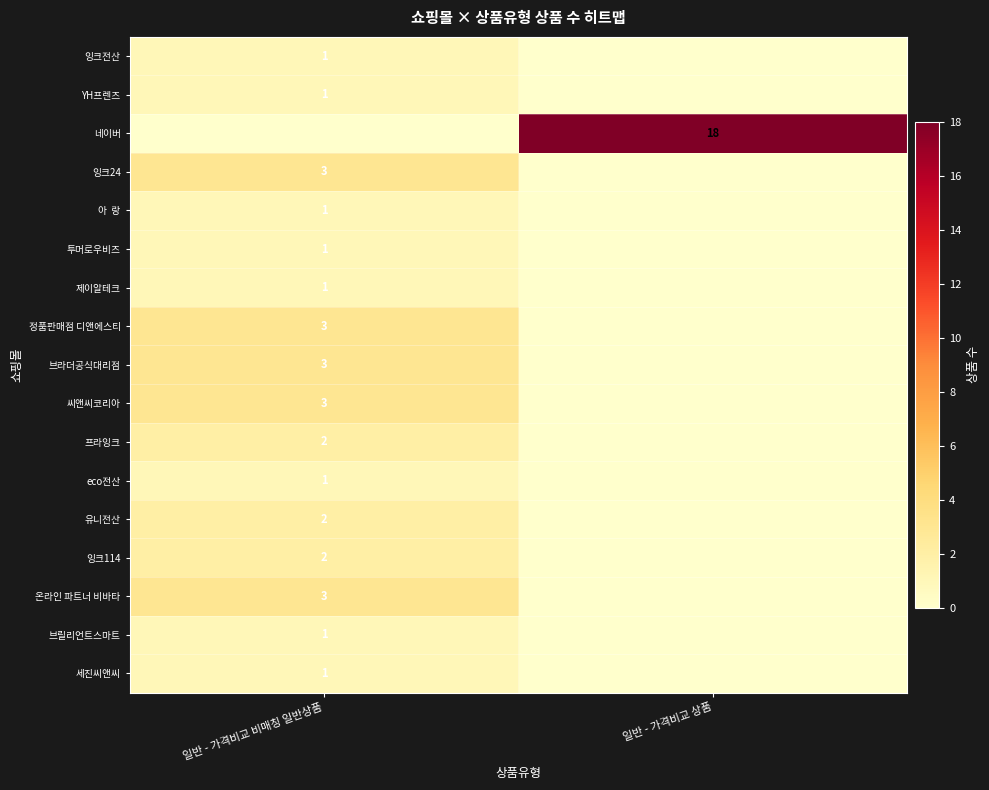

True or false: 잉크114 has a value of 3 at 일반 - 가격비교 비매칭 일반상품.

False